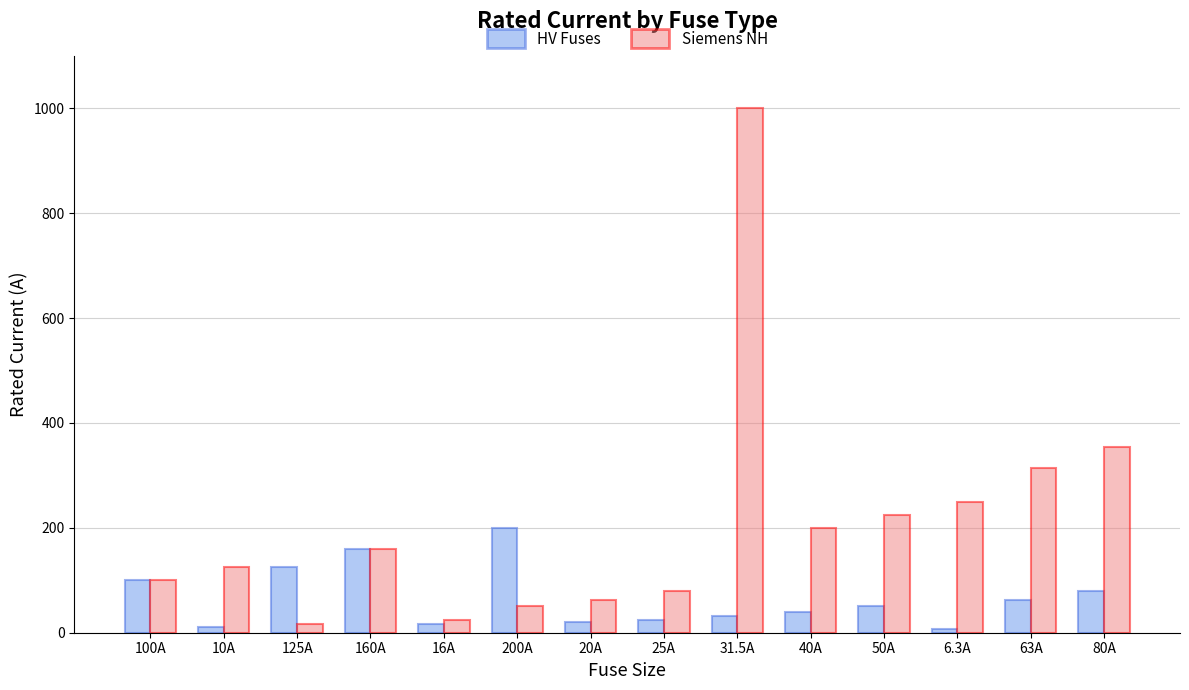

At which category is the sum across all series the highest?

31.5A